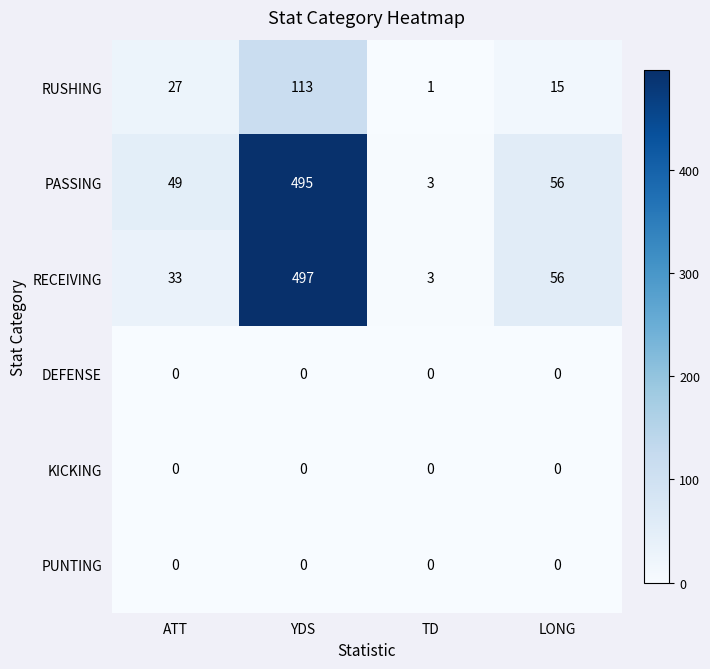

The DEFENSE series shows 0 at YDS. True or false?

True